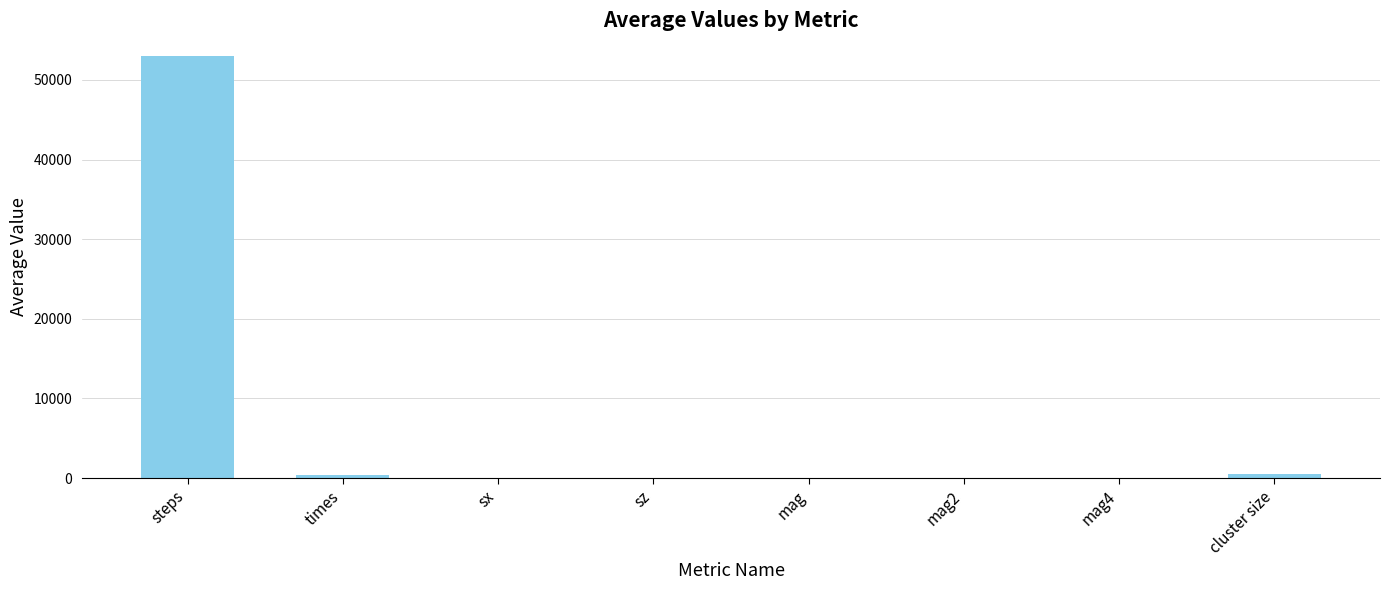

Is it true that the value at mag4 is 1.0?

True